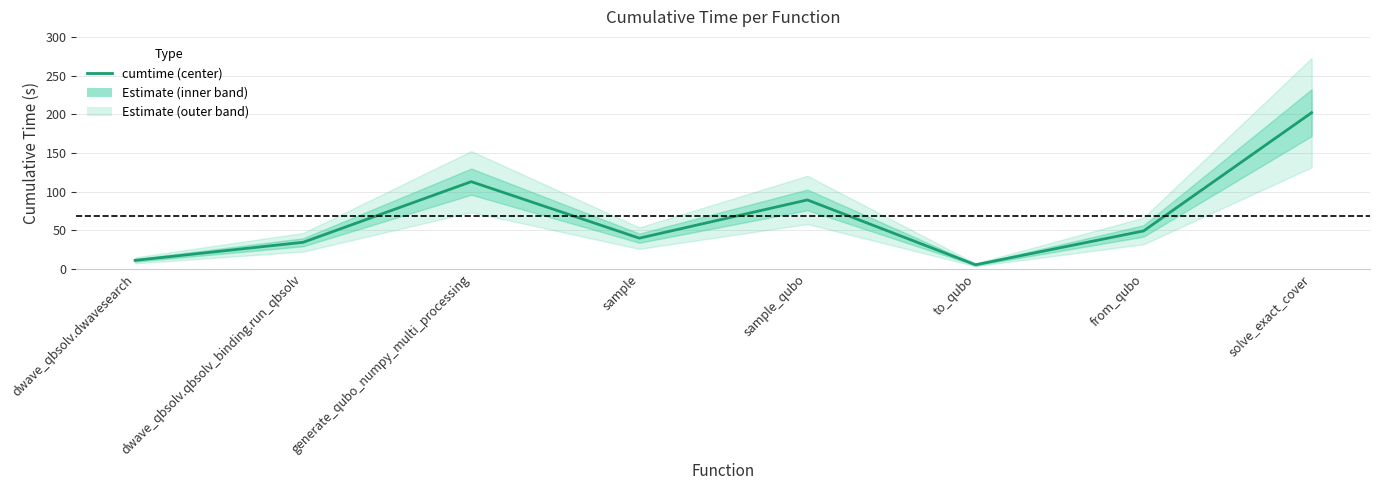

Rank the categories by value from highest to lowest.

solve_exact_cover, generate_qubo_numpy_multi_processing, sample_qubo, from_qubo, sample, dwave_qbsolv.qbsolv_binding.run_qbsolv, dwave_qbsolv.dwavesearch, to_qubo